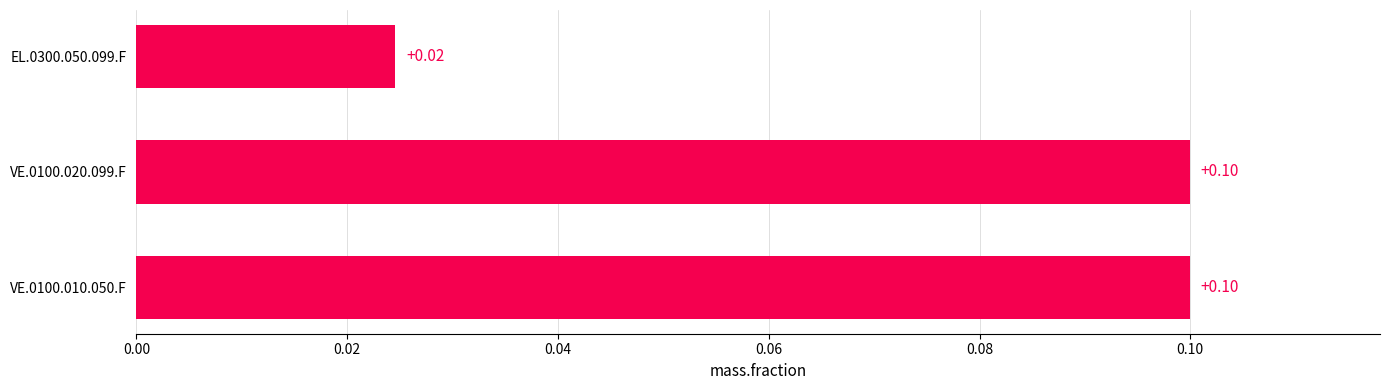

Which has a higher value, VE.0100.020.099.F or EL.0300.050.099.F?

VE.0100.020.099.F